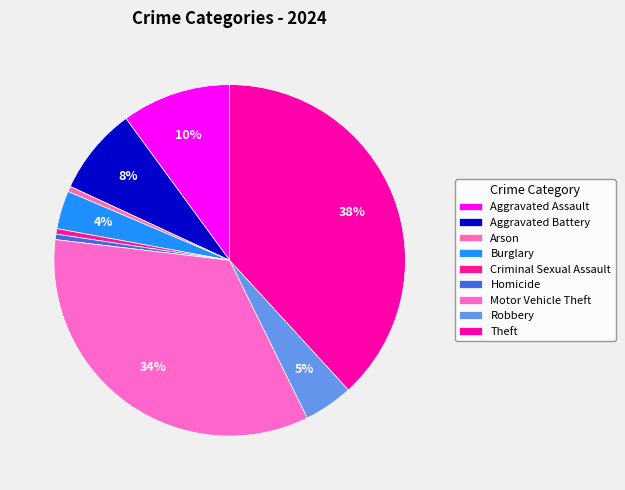

How many slices are in this pie chart?

9